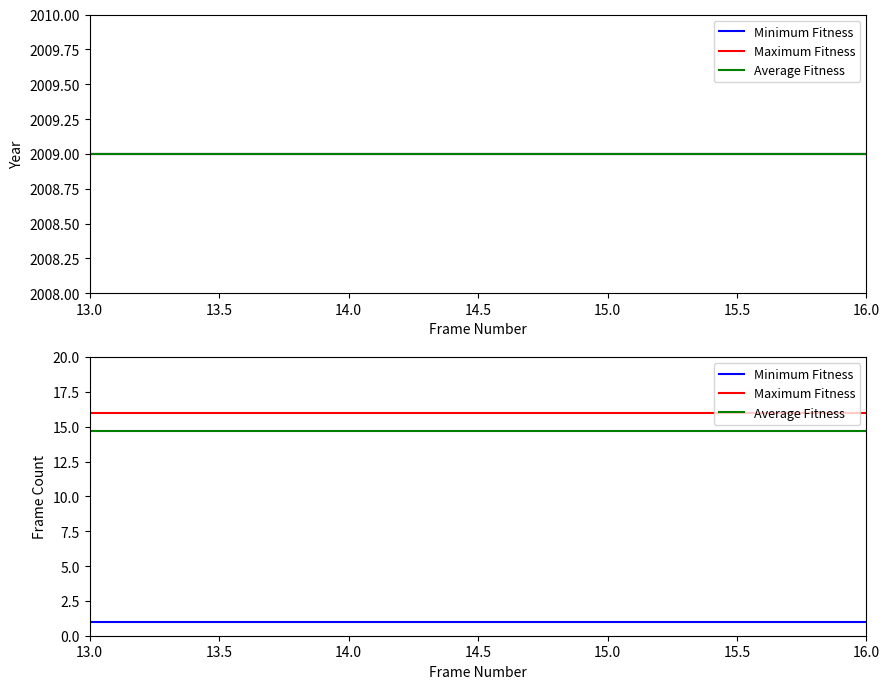

Rank the series by their maximum value, from lowest to highest.

Minimum Fitness, Average Fitness, Maximum Fitness